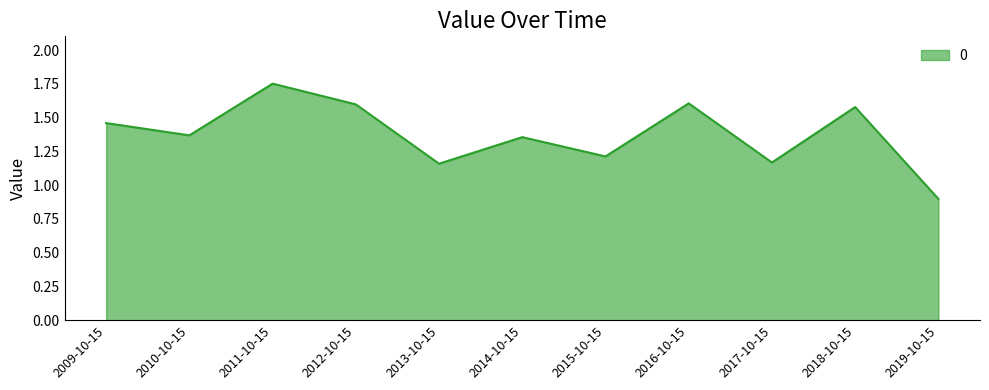

Where is the first local maximum?

2011-10-15